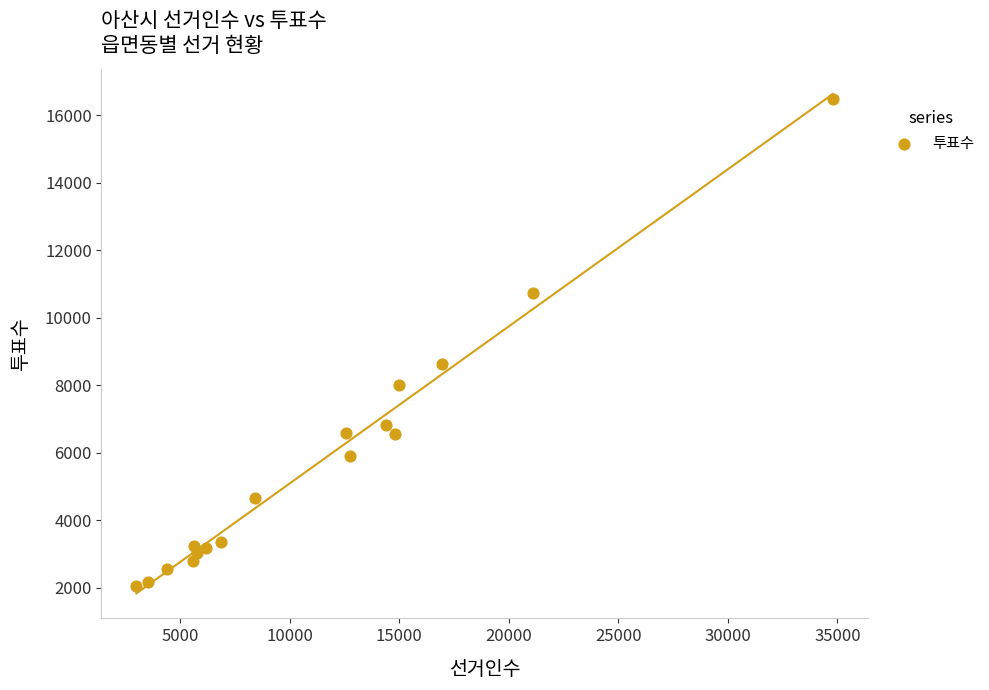

What Y value in the scatter plot is closest to 9253?

8620